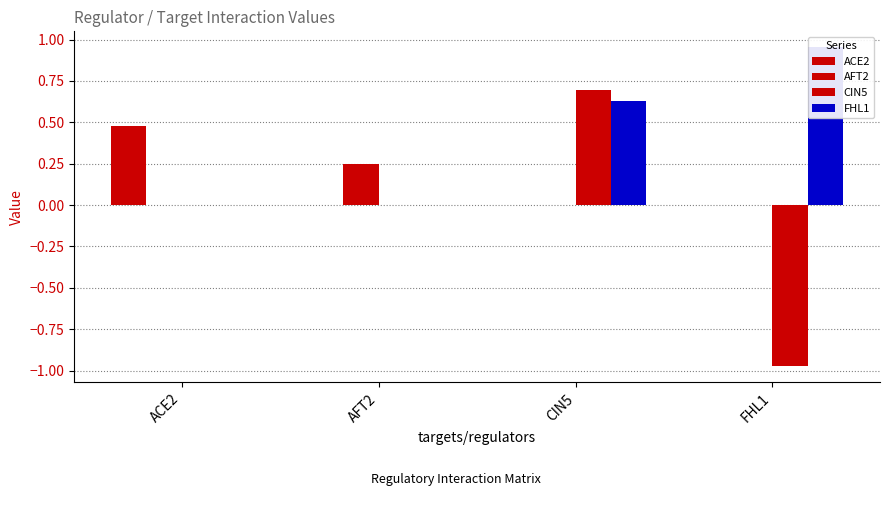

Reading right to left, transcribe all the data shown in this chart.

ACE2: FHL1=0.0	CIN5=0.0	AFT2=0.0	ACE2=0.5
AFT2: FHL1=0.0	CIN5=0.0	AFT2=0.2	ACE2=0.0
CIN5: FHL1=-1.0	CIN5=0.7	AFT2=0.0	ACE2=0.0
FHL1: FHL1=1.0	CIN5=0.6	AFT2=0.0	ACE2=0.0